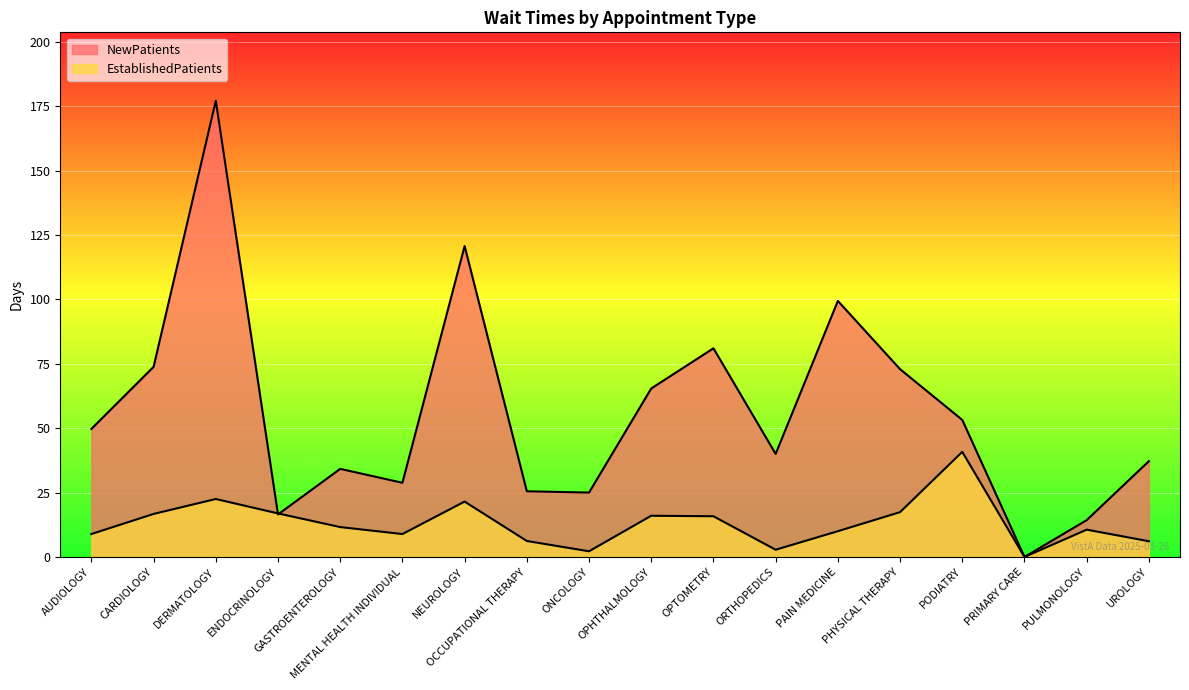

Does the chart display data point markers on the line(s)?

No